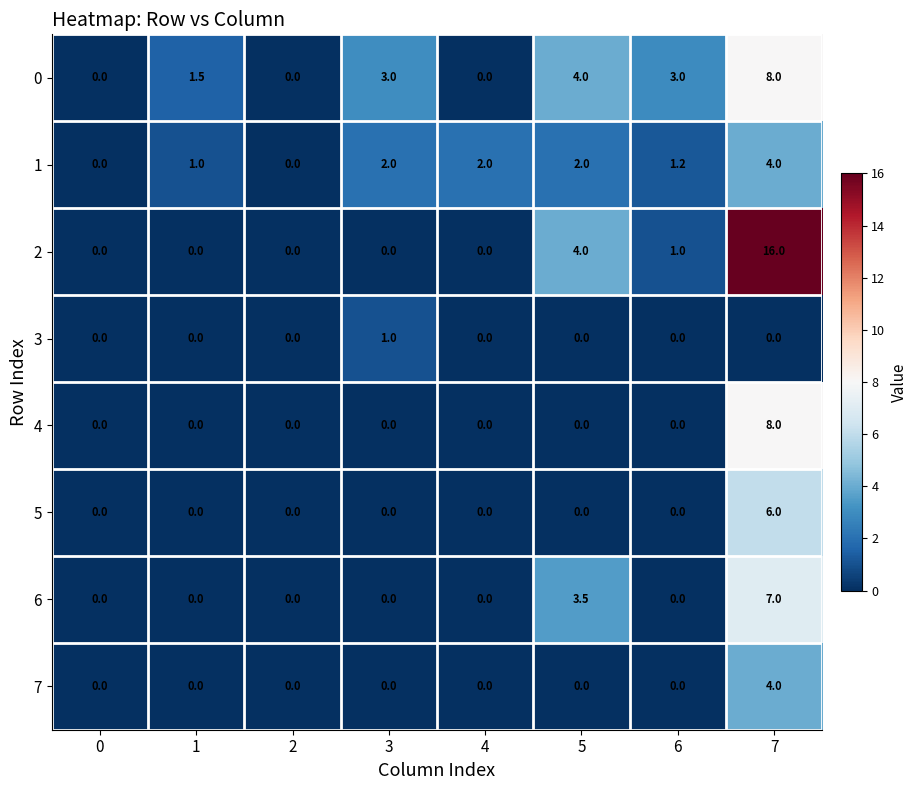

The value of 3 at 1 is 0.5. True or false?

False